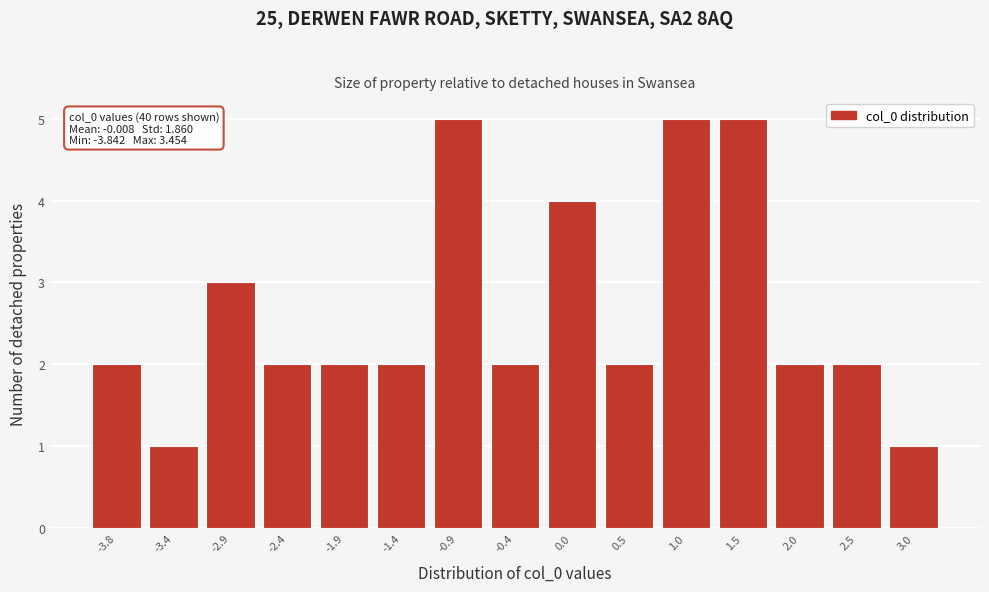

Reading right to left, list all the values displayed in this chart.

3.0=1	2.5=2	2.0=2	1.5=5	1.0=5	0.5=2	0.0=4	-0.4=2	-0.9=5	-1.4=2	-1.9=2	-2.4=2	-2.9=3	-3.4=1	-3.8=2